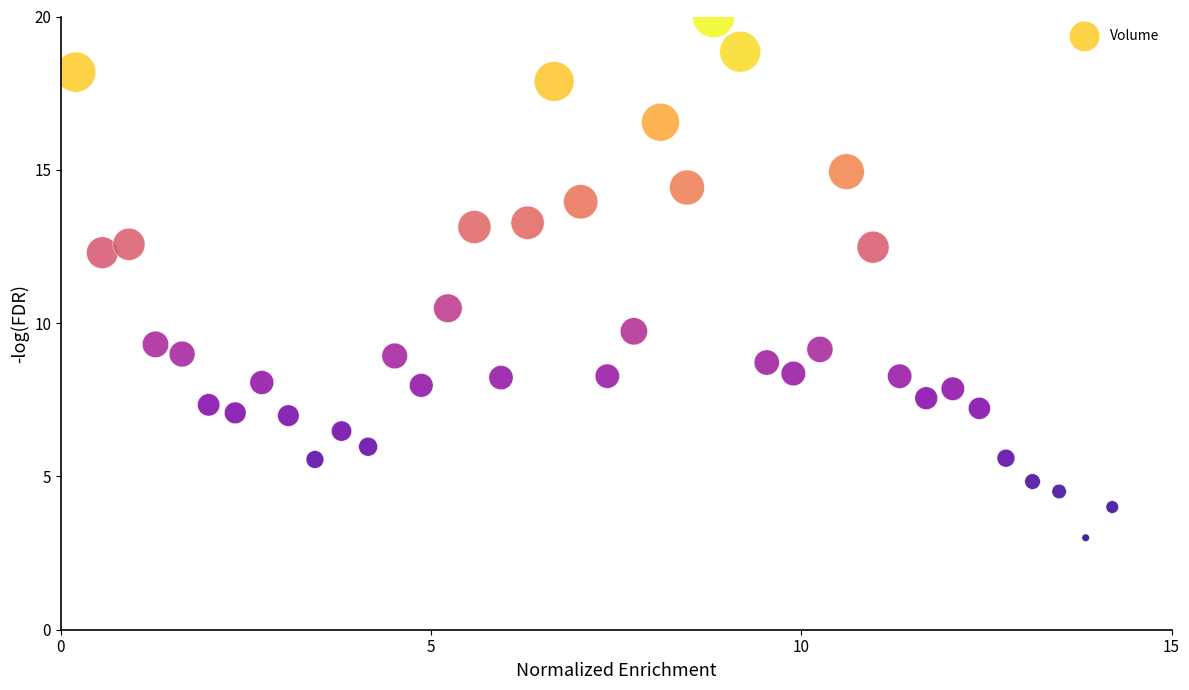

What Y value in the scatter plot is closest to 11?

10.5